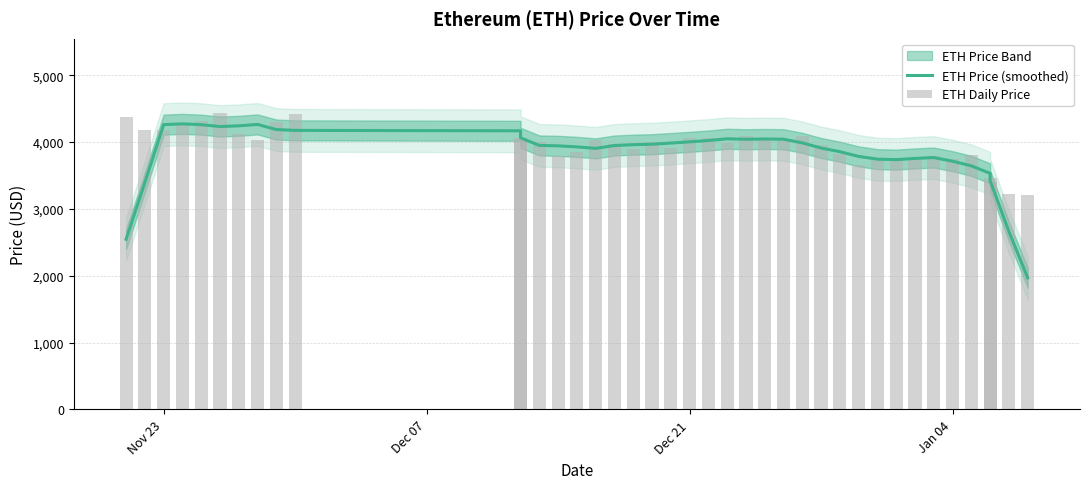

Which series has the largest total across all categories?

ETH Daily Price